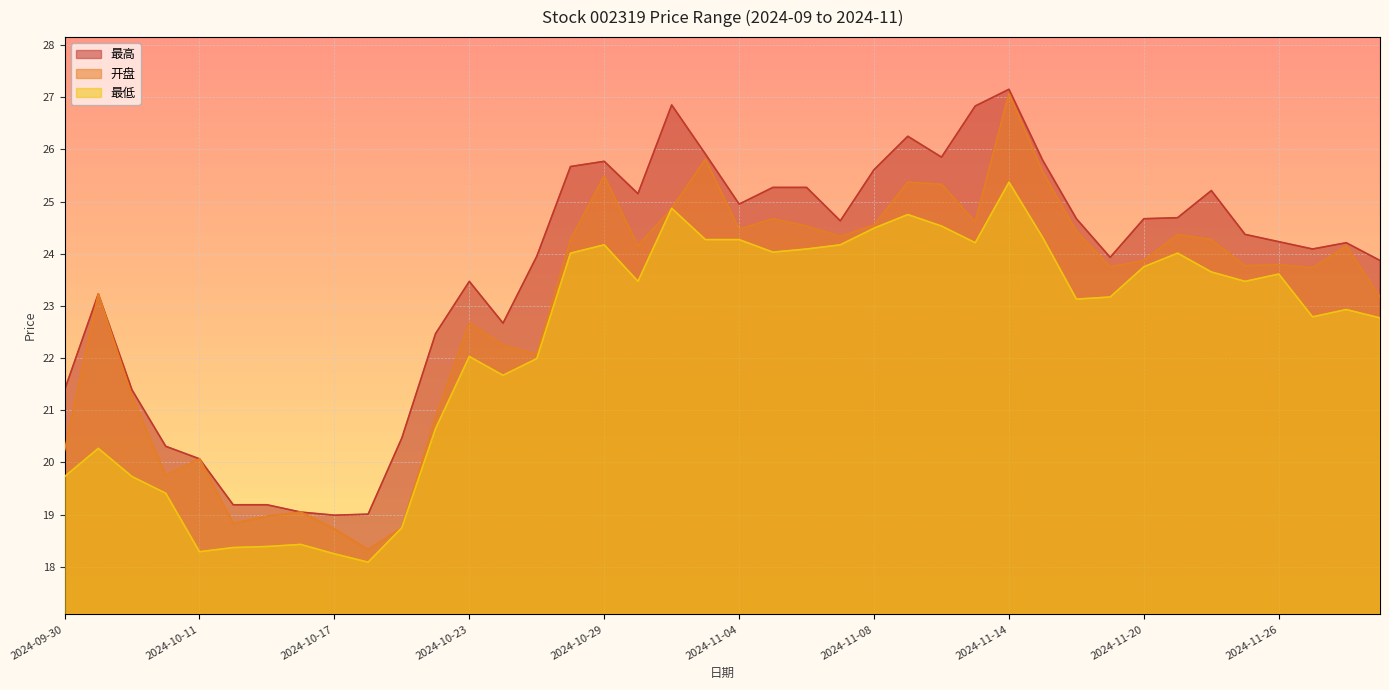

Reading left to right, list all the values displayed in this chart.

最高: 21.4	23.2	21.4	20.3	20.1	19.2	19.2	19.1	19.0	19.0	20.5	22.5	23.5	22.7	23.9	25.7	25.8	25.1	26.9	25.9	24.9	25.3	25.3	24.6	25.6	26.2	25.9	26.8	27.1	25.8	24.7	23.9	24.7	24.7	25.2	24.4	24.2	24.1	24.2	23.9
开盘: 20.2	23.2	21.3	19.8	20.1	18.8	19.0	19.1	18.7	18.3	18.8	20.9	22.7	22.2	22.1	24.3	25.5	24.1	24.9	25.8	24.5	24.7	24.5	24.3	24.6	25.4	25.3	24.6	27.1	25.6	24.4	23.8	23.9	24.4	24.3	23.8	23.8	23.7	24.1	23.2
最低: 19.7	20.3	19.7	19.4	18.3	18.4	18.4	18.4	18.2	18.1	18.8	20.6	22.0	21.7	22.0	24.0	24.2	23.5	24.9	24.3	24.3	24.0	24.1	24.2	24.5	24.8	24.5	24.2	25.4	24.3	23.1	23.2	23.8	24.0	23.6	23.5	23.6	22.8	22.9	22.8